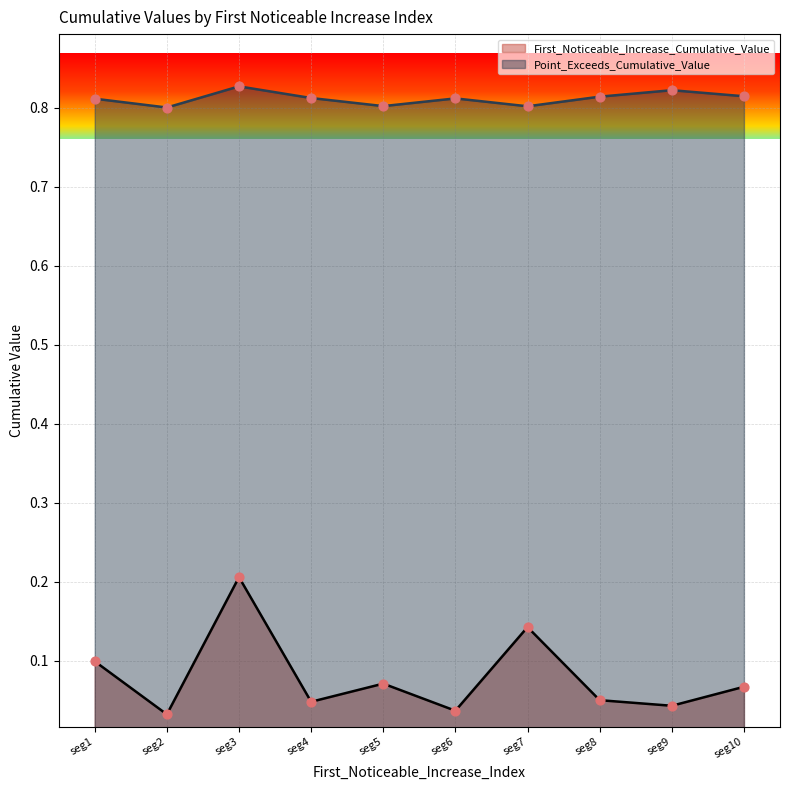

What are all the series names shown in the legend?

First_Noticeable_Increase_Cumulative_Value, Point_Exceeds_Cumulative_Value